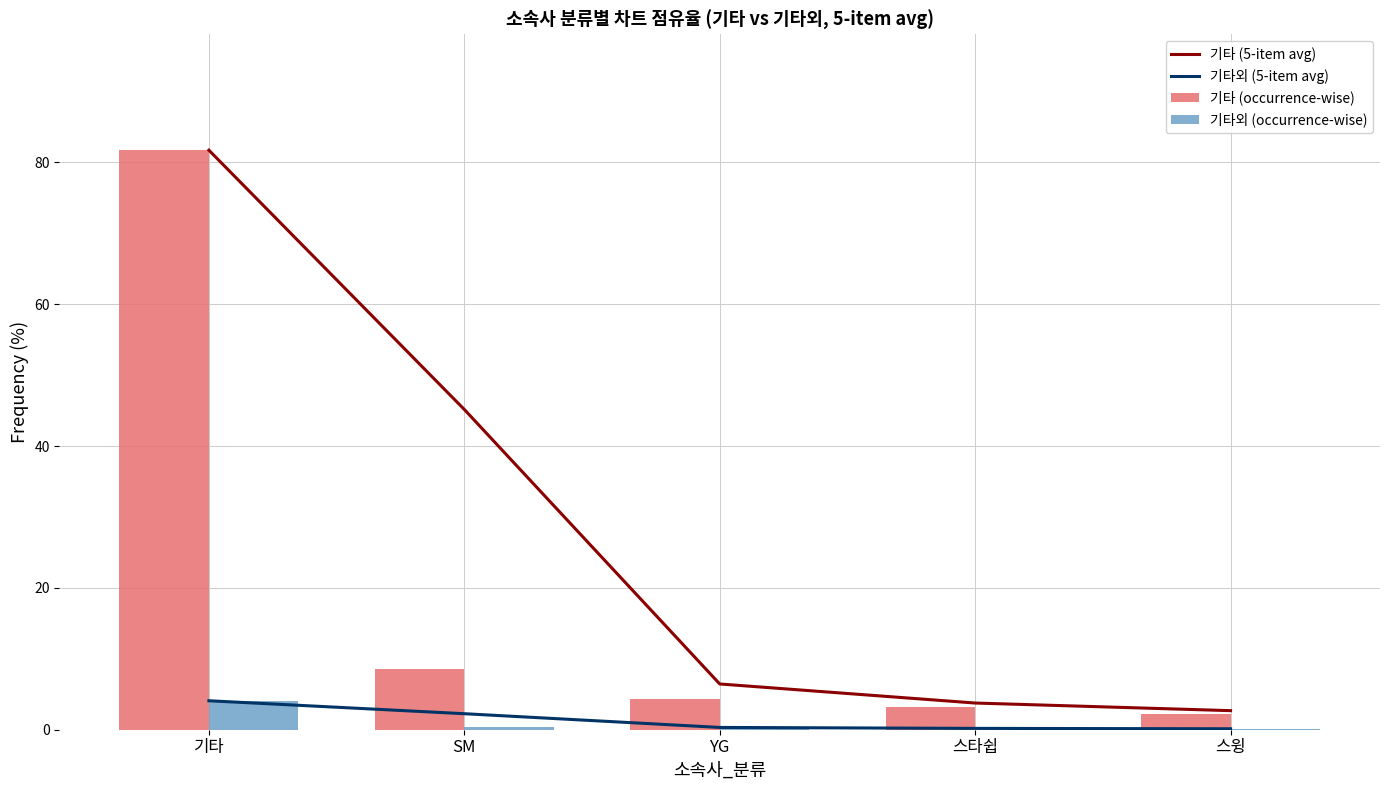

What is the approximate value of 기타 (occurrence-wise) at YG?

4.3